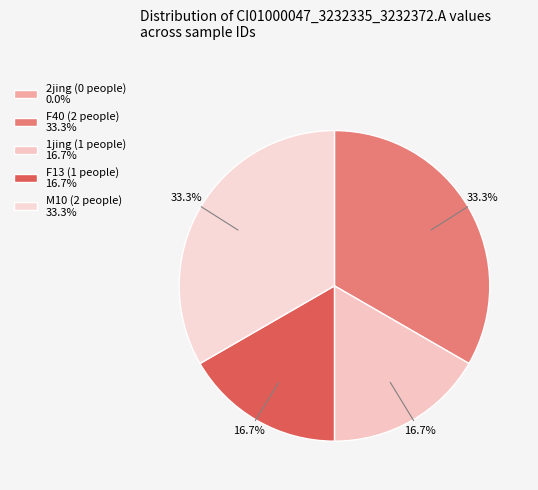

Is 2jing the majority of the pie?

No